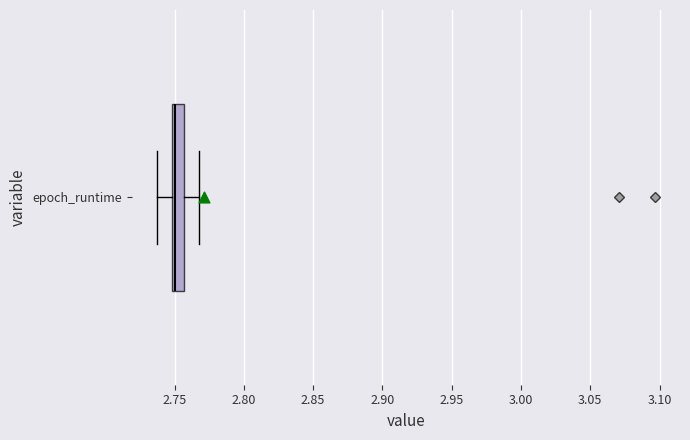

Read this box plot against the x-axis: the position of the median line, the range covered by the box, and the ends of both whiskers. The values are not printed on the chart, so give them approximately, as read against the axis.

median 2.750 (just right of the box's left edge), box 2.750 to 2.755, whiskers 2.735 to 2.765